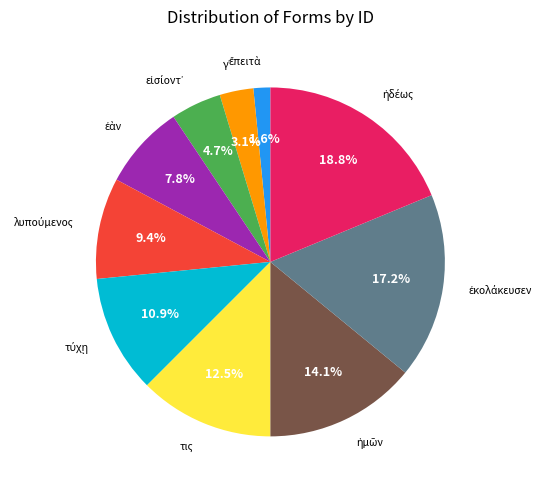

Is there a majority slice in this chart?

No